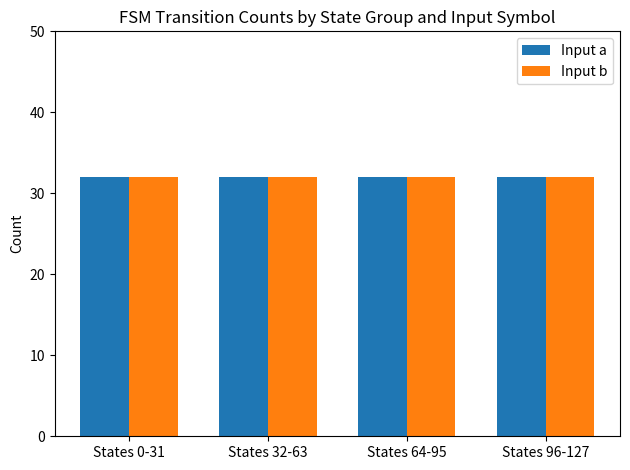

Is the value of input_b at source_0 greater than the value of input_a at output_1?

No